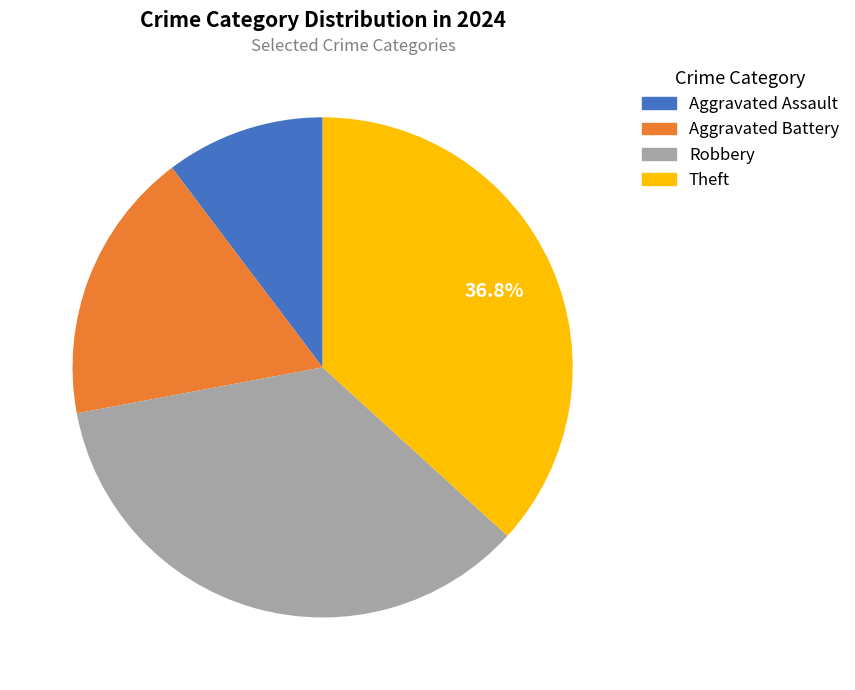

To the nearest percent, what percentage of the pie is Theft?

37%